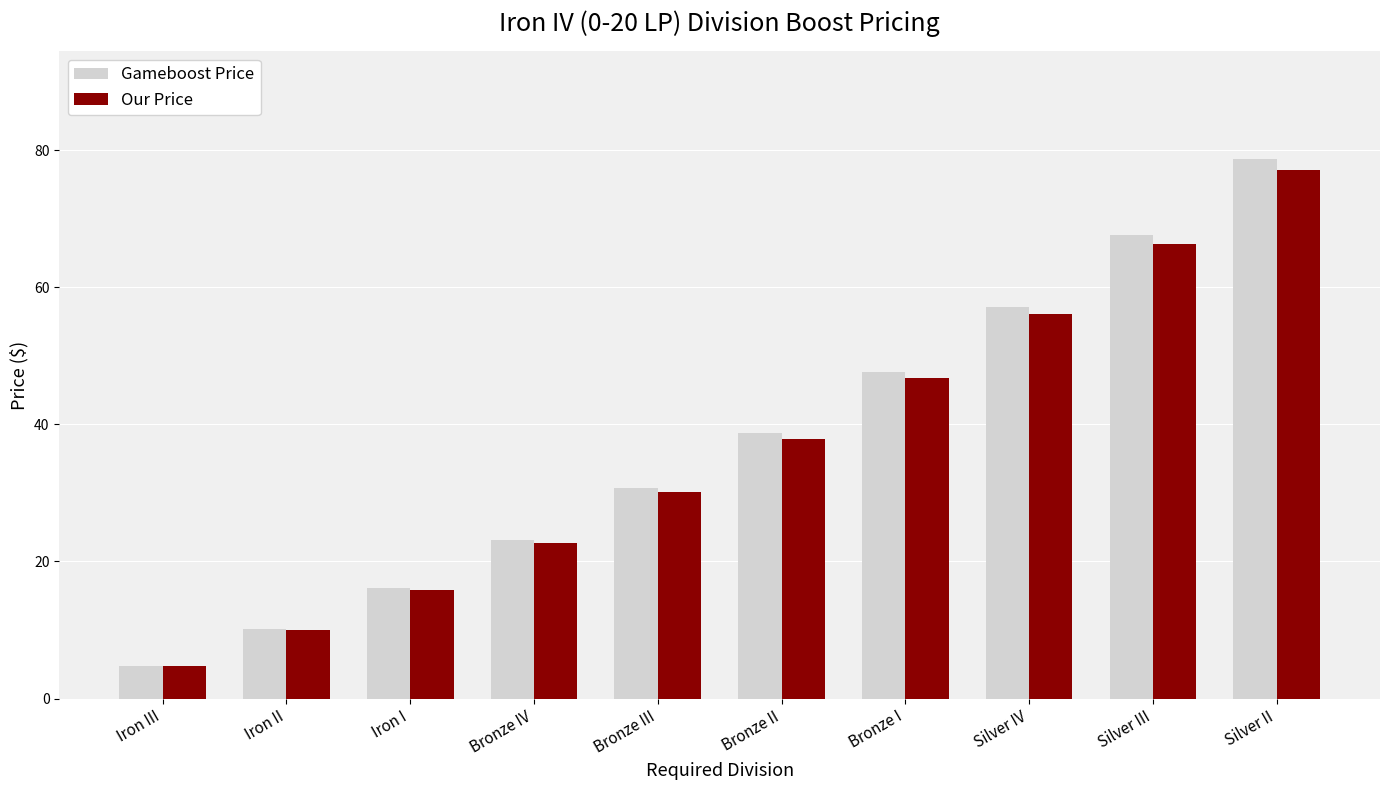

At Silver III, list the series in order from smallest to largest.

Our Price, Gameboost Price